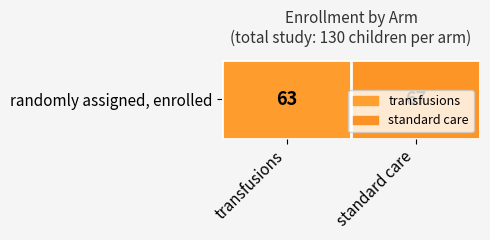

The value at standard care is 67. True or false?

True